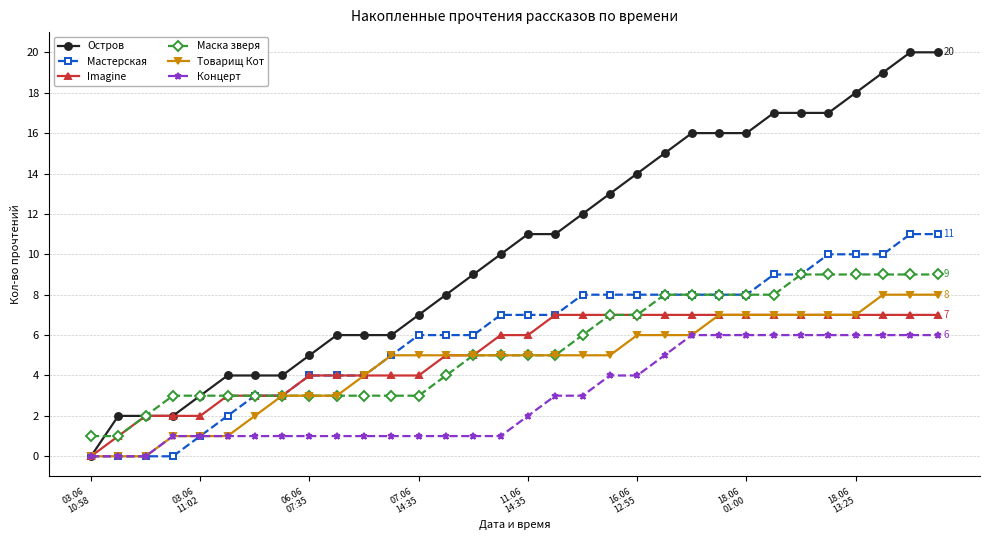

Rank the series by their maximum value, from lowest to highest.

Концерт, Imagine, Товарищ Кот, Маска зверя, Мастерская, Остров